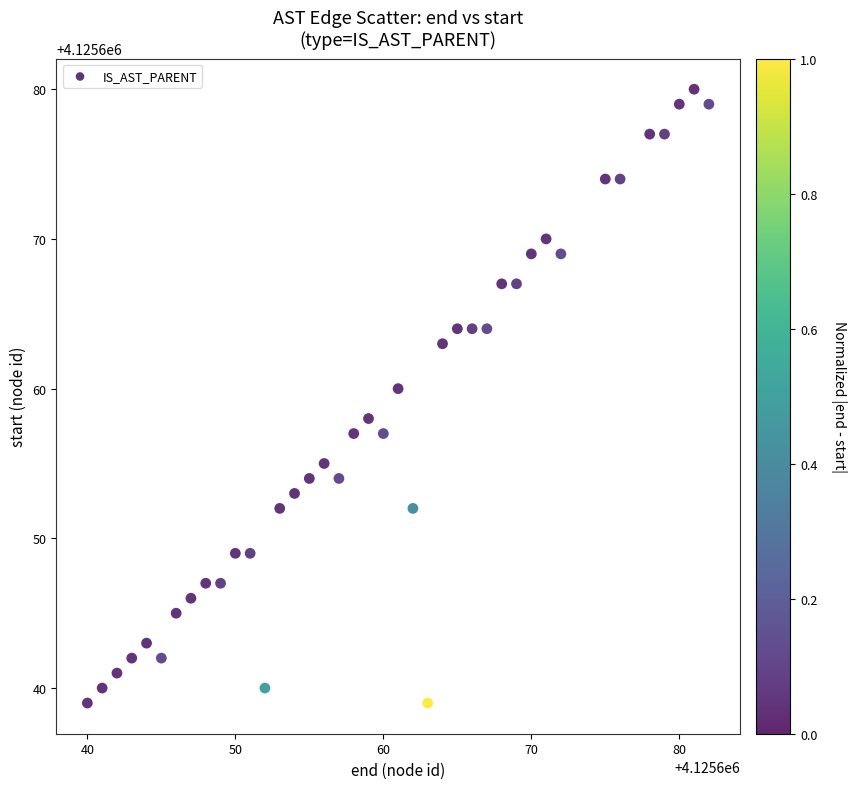

What is the range of Y values (max minus min)?

41